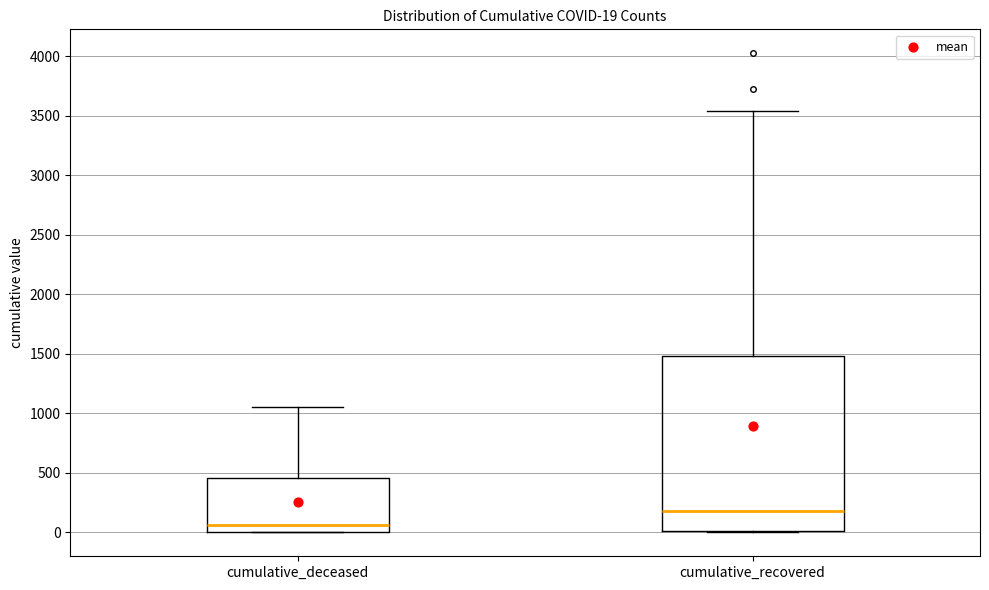

Which box is the tallest, from its lower edge to its upper edge?

cumulative_recovered